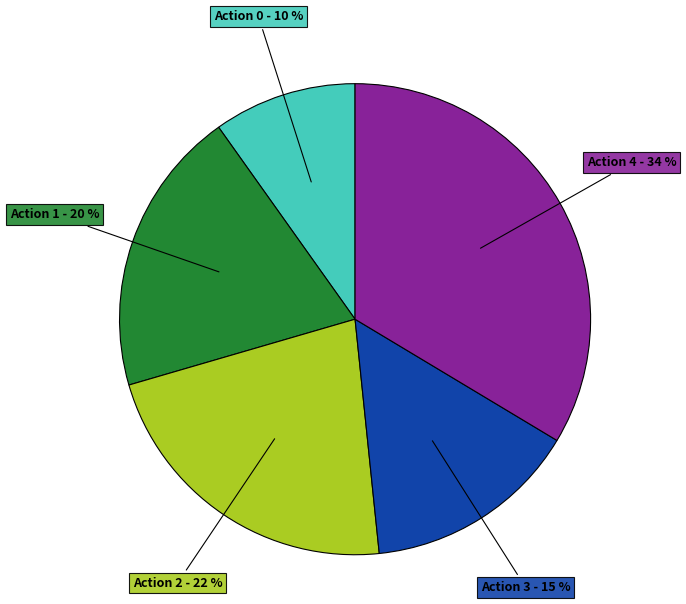

To the nearest percent, what is the difference between the largest and smallest slice percentages?

24%